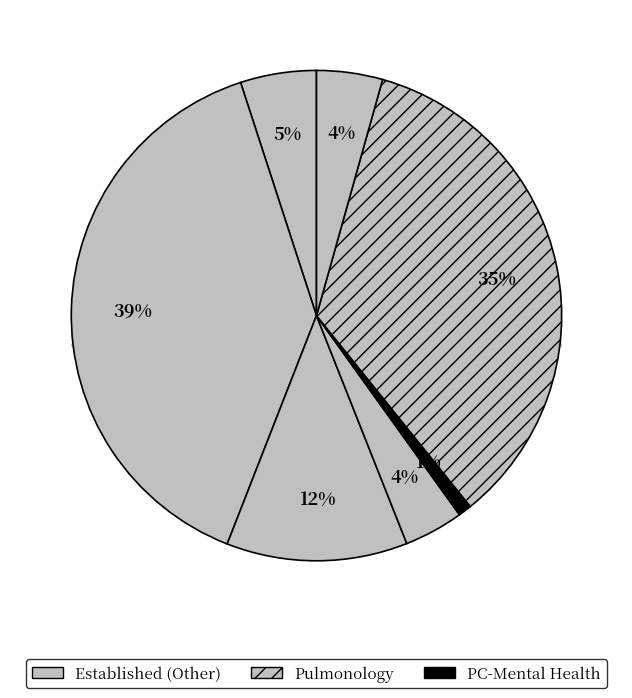

Does any single category account for the majority?

No